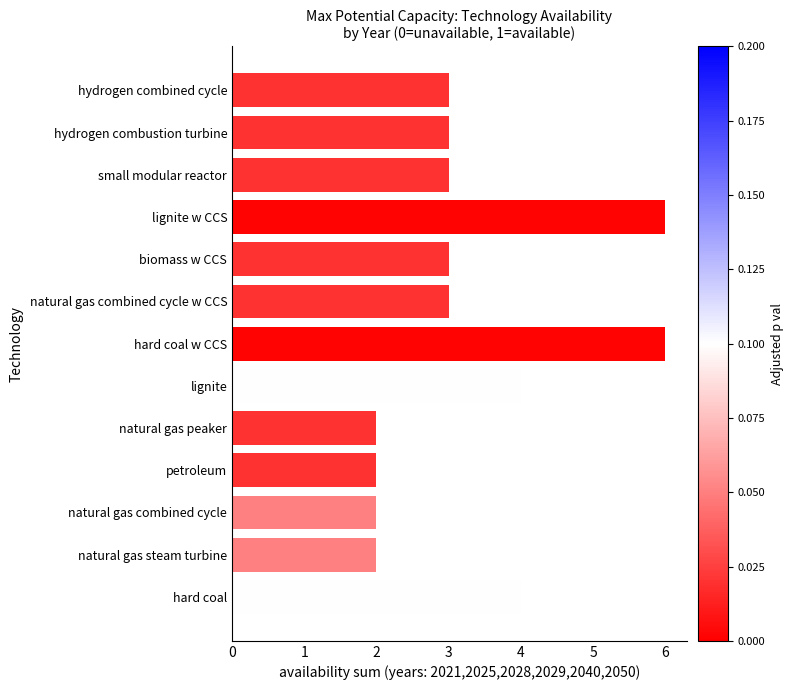

What is the smallest value displayed?

2